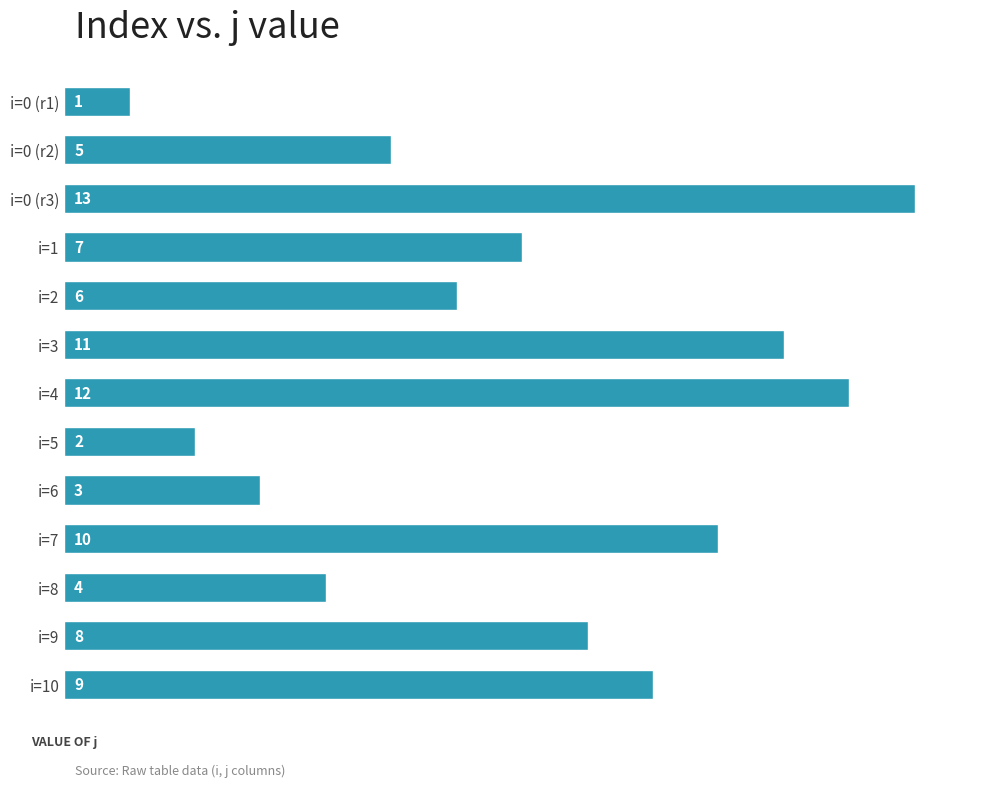

What is the ratio of the value at i=9 to the value at i=3?

0.7